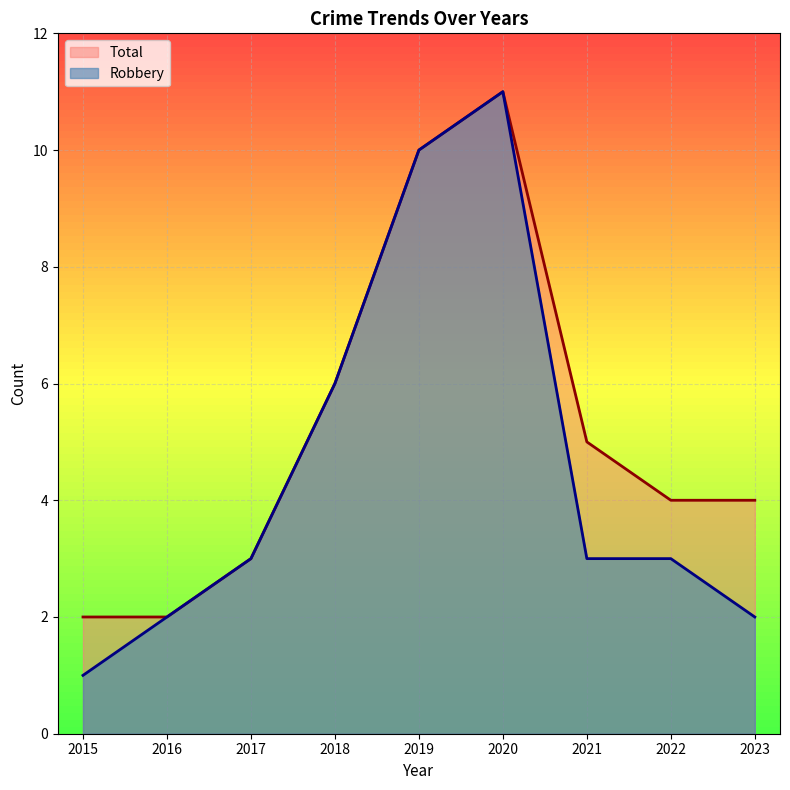

What is the sum of all Total values?

47